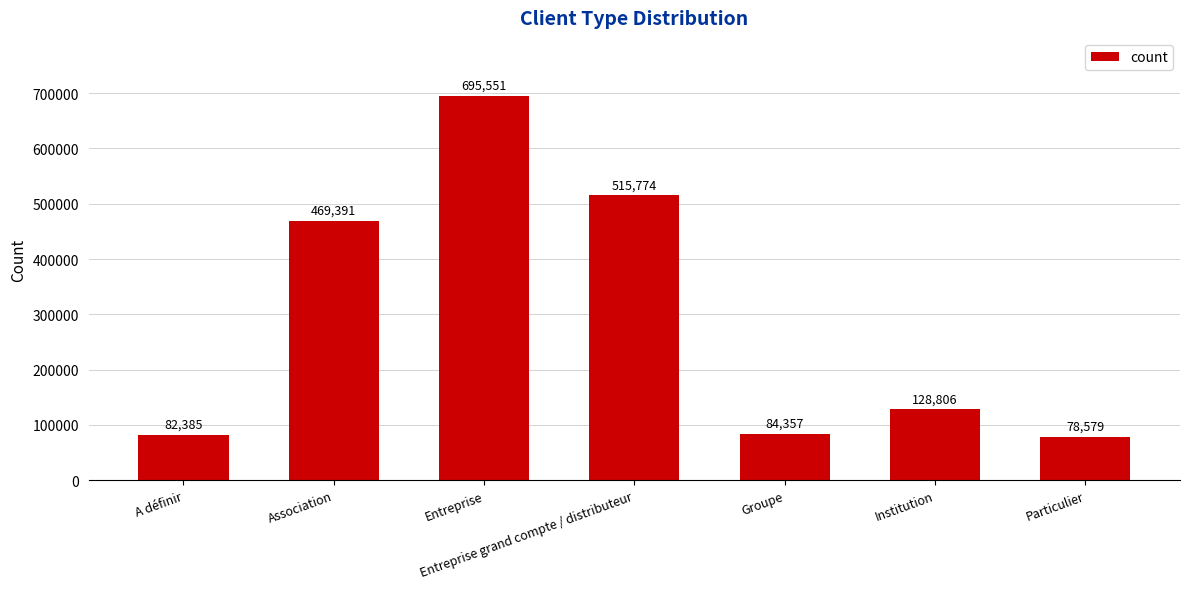

What is the maximum value shown in the chart?

695551.5